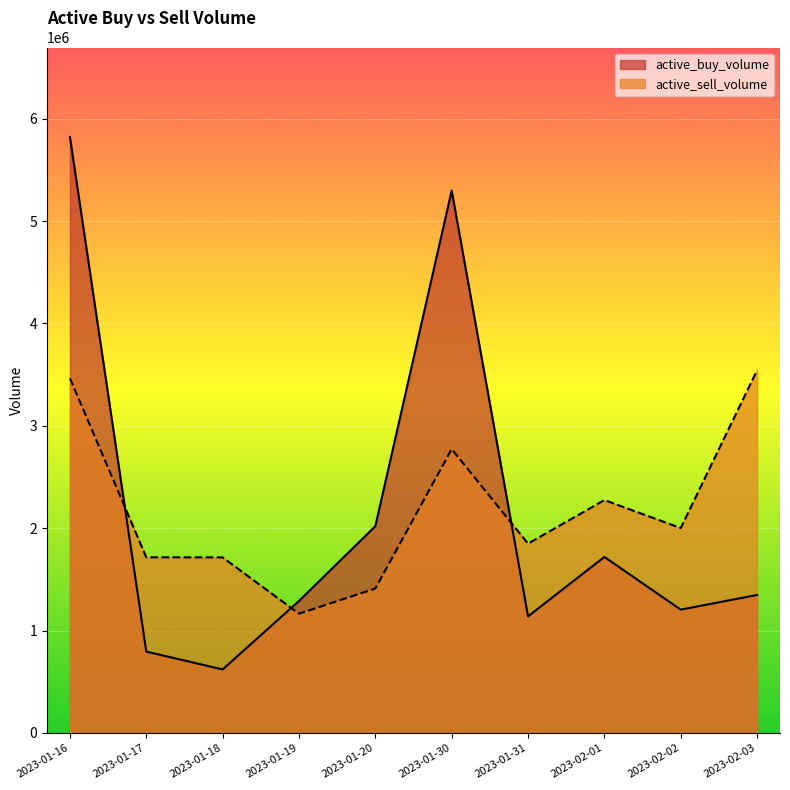

At which label does active_buy_volume reach its minimum?

2023-01-18